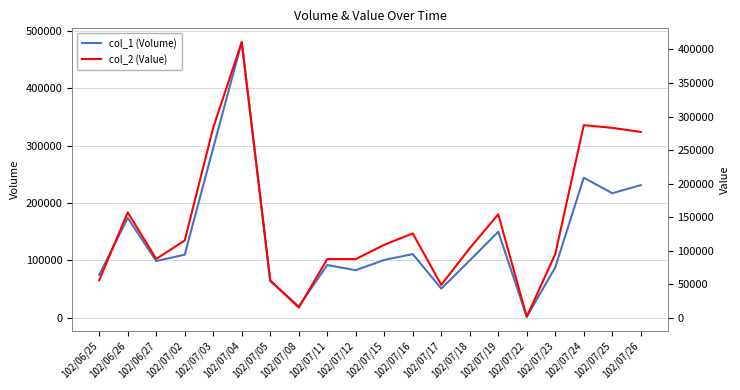

What is the average value of the col_2 (Value) series?

142361